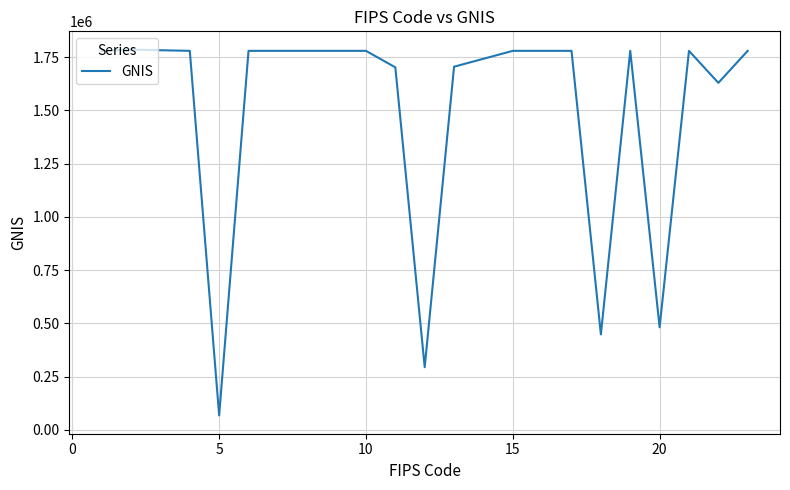

What is the difference between the maximum and minimum values?

1717448